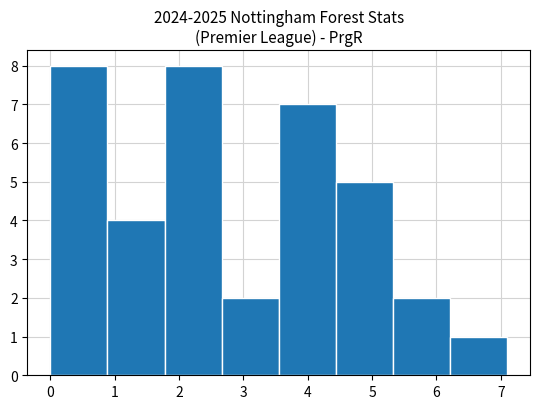

Reading left to right, list every bar in this chart as the range it spans on the x-axis followed by its height. Neither the bar edges nor the heights are printed on the chart, so give them approximately, as read against the axes.

0.0 to 0.9: 8
0.9 to 1.8: 4
1.8 to 2.7: 8
2.7 to 3.6: 2
3.6 to 4.4: 7
4.4 to 5.3: 5
5.3 to 6.2: 2
6.2 to 7.1: 1